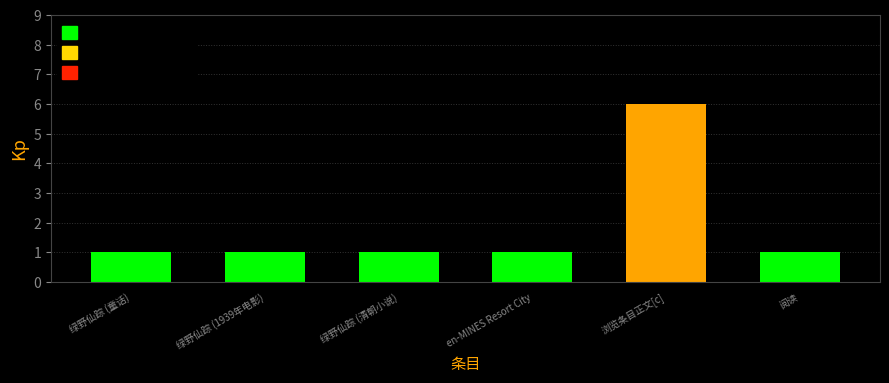

True or false: the data shows 1 at 绿野仙踪 (童话).

True